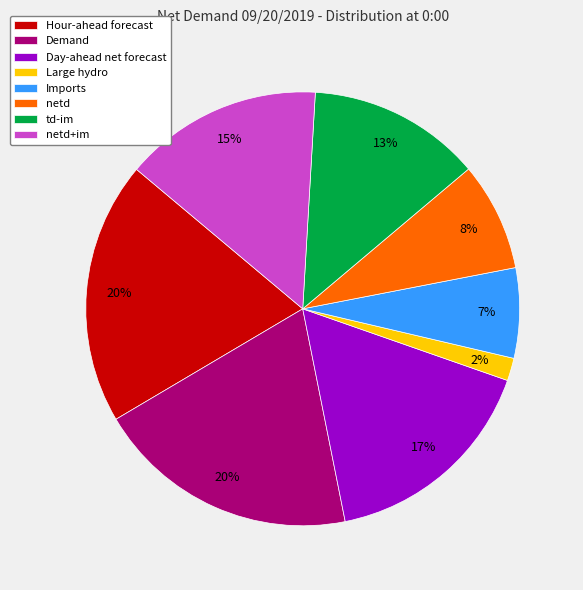

Does Demand represent more than half of the total?

No